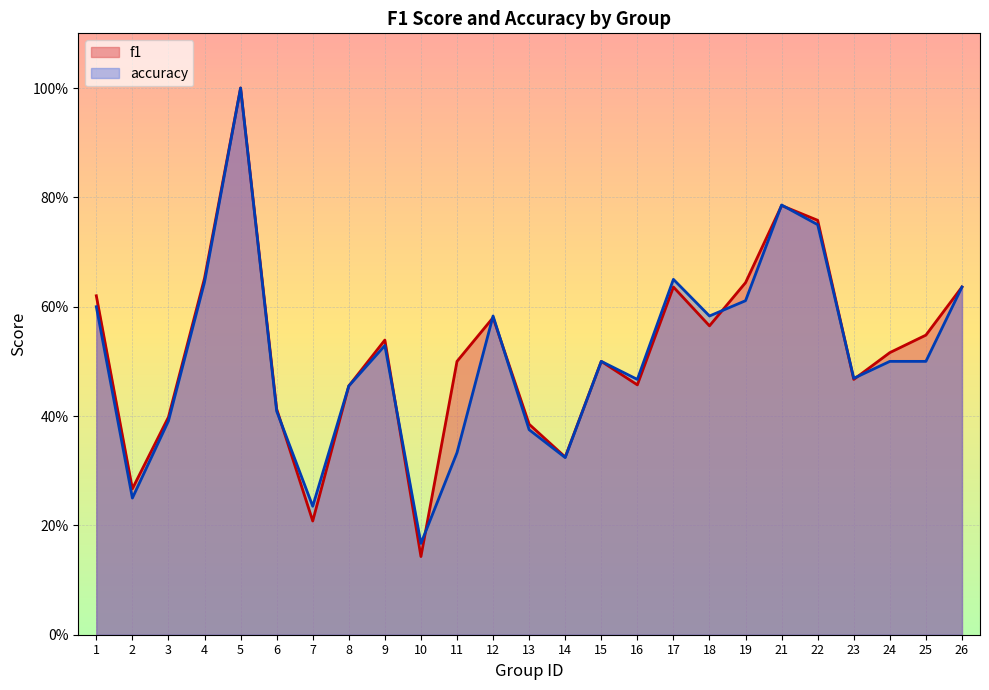

What is the highest value of the accuracy series?

1.0